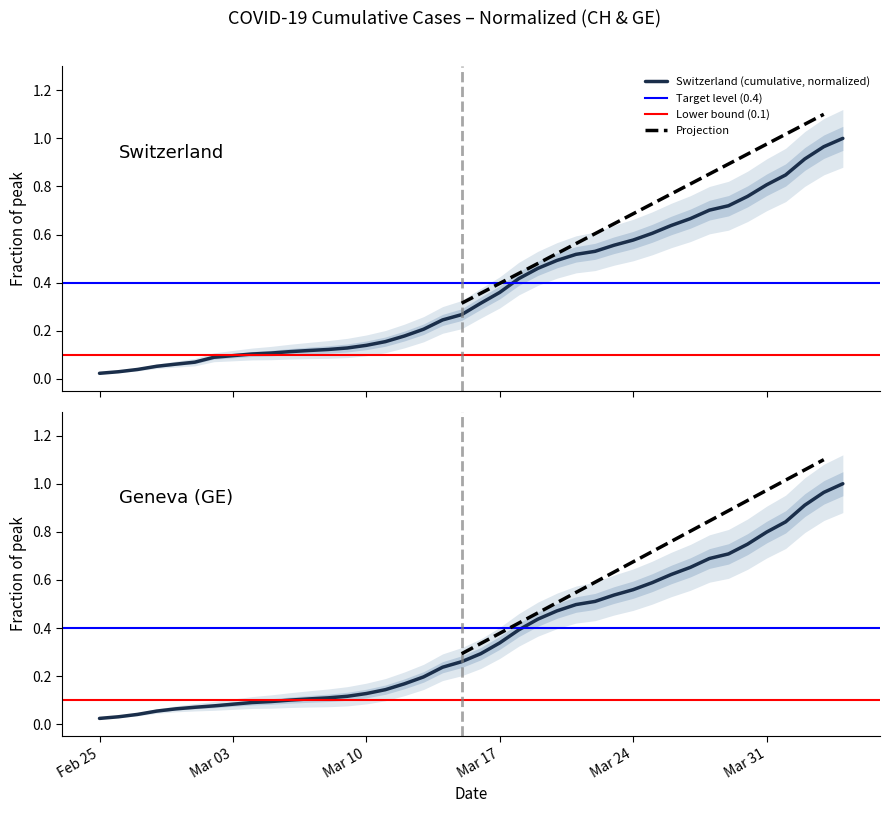

What is the value of the CH point at the 36th from the left?

0.8